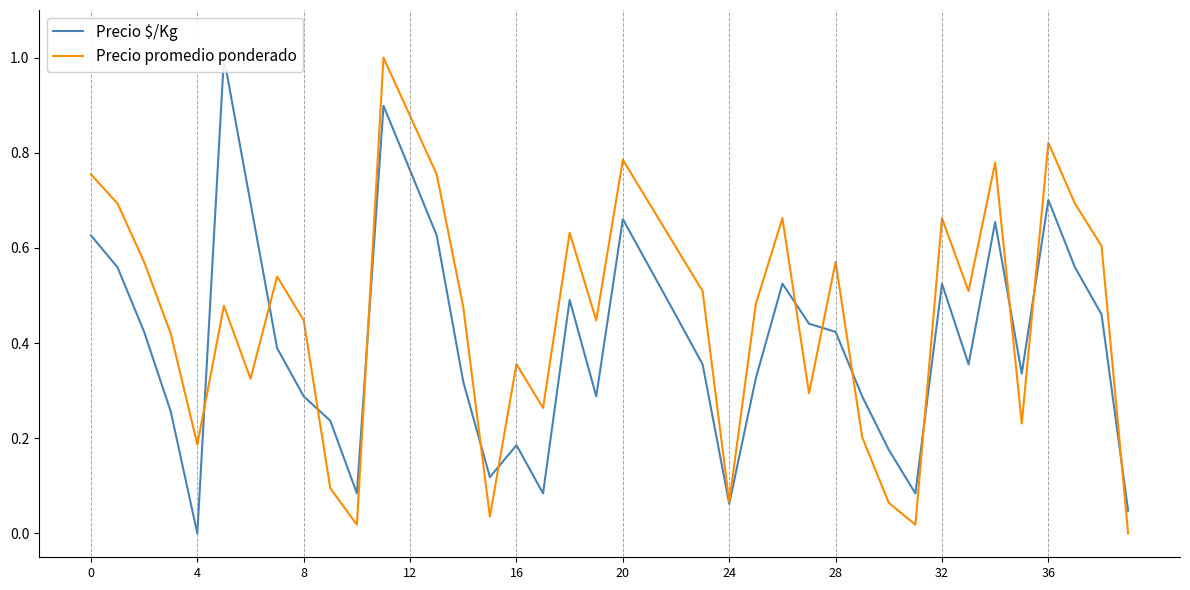

Which series has the widest spread of values?

Precio $/Kg